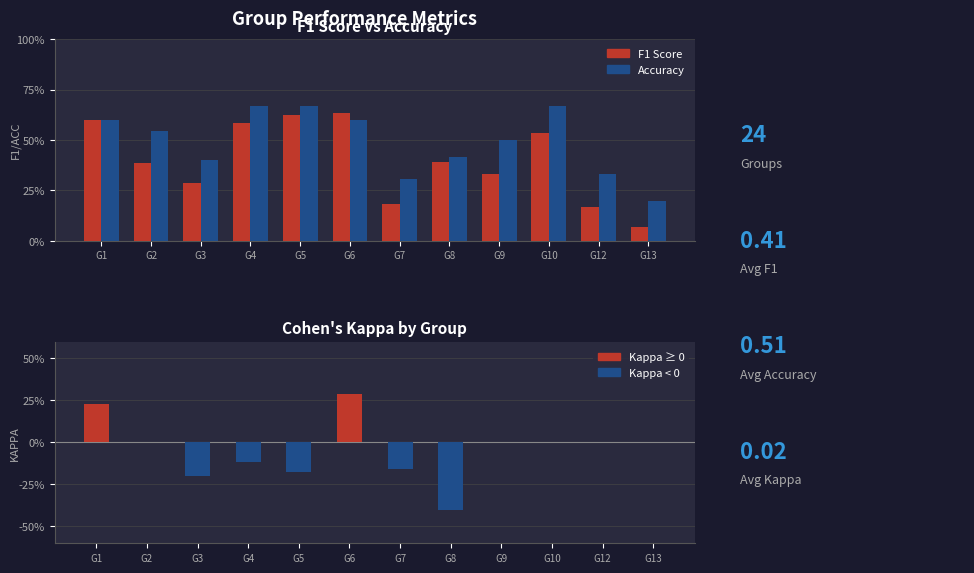

What is the lowest value of the Accuracy - Blue series?

0.2